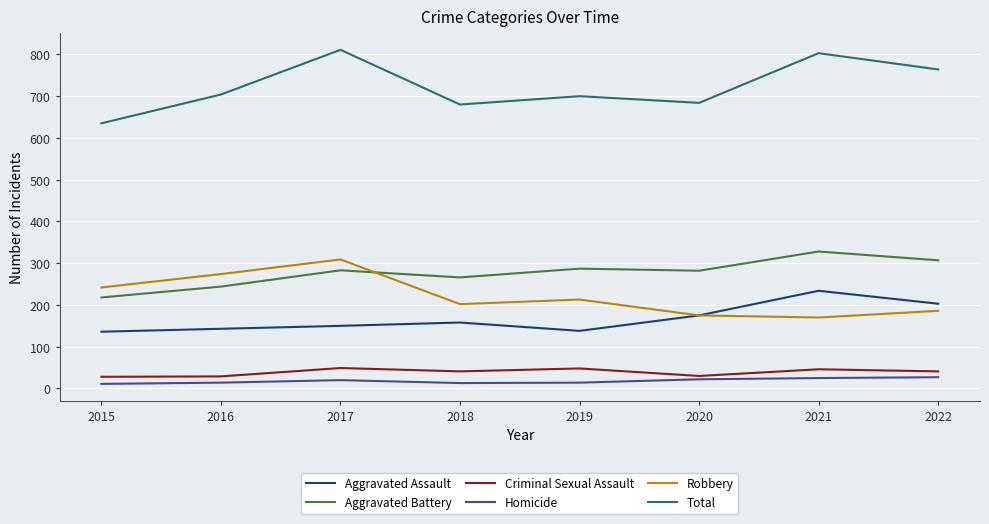

True or false: Homicide and Aggravated Battery cross at least once.

False